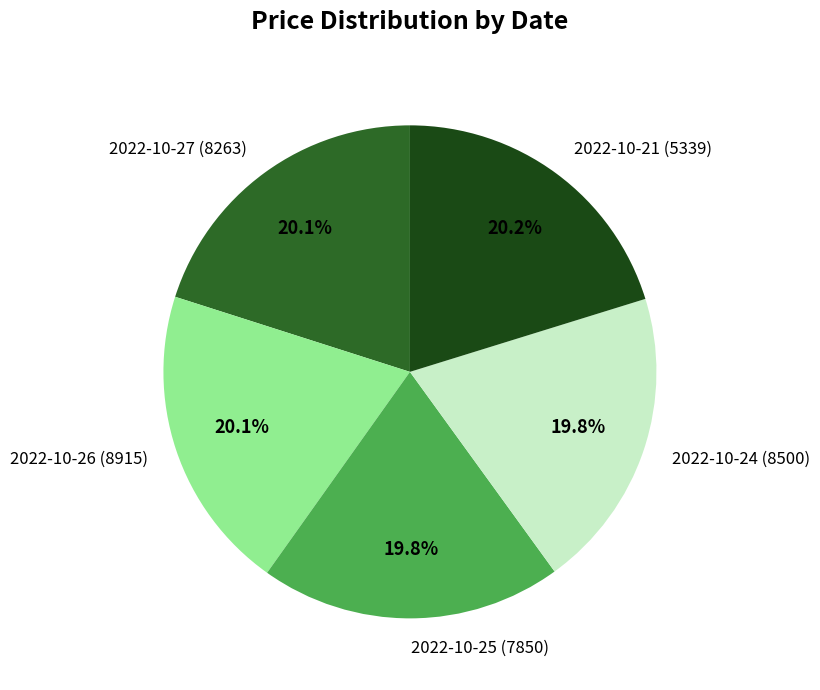

Approximately how many times larger is the value at 2022-10-26 (8915) compared to 2022-10-24 (8500)?

1.0